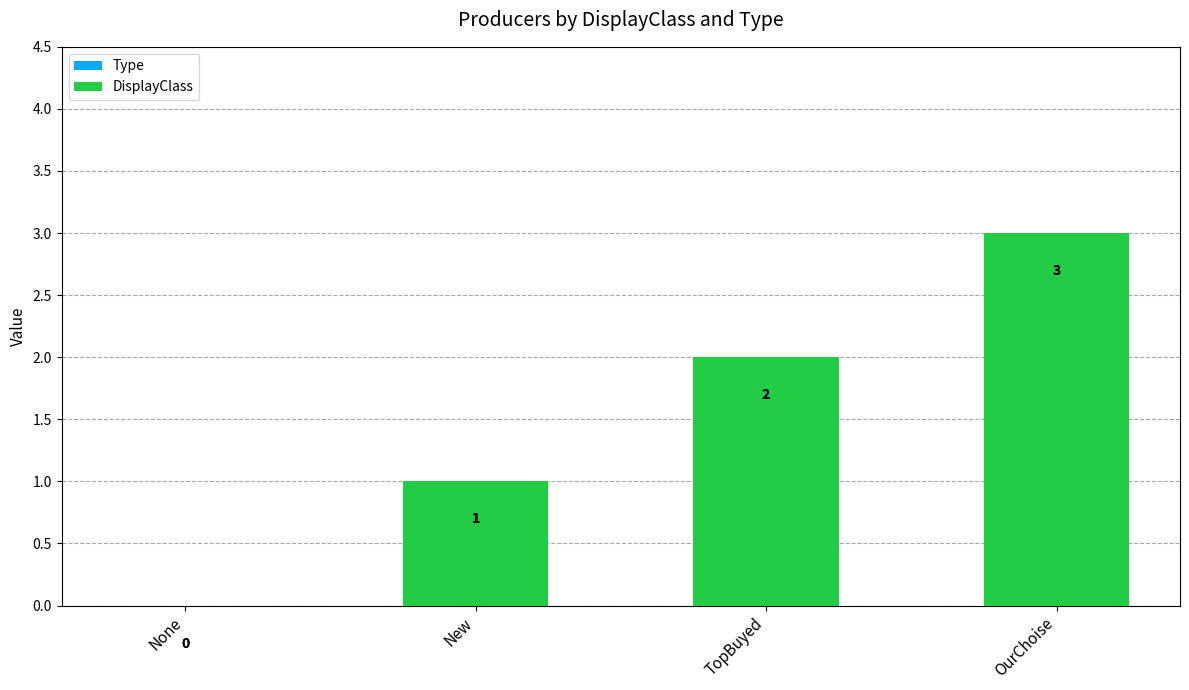

What is the sum of all DisplayClass values?

6